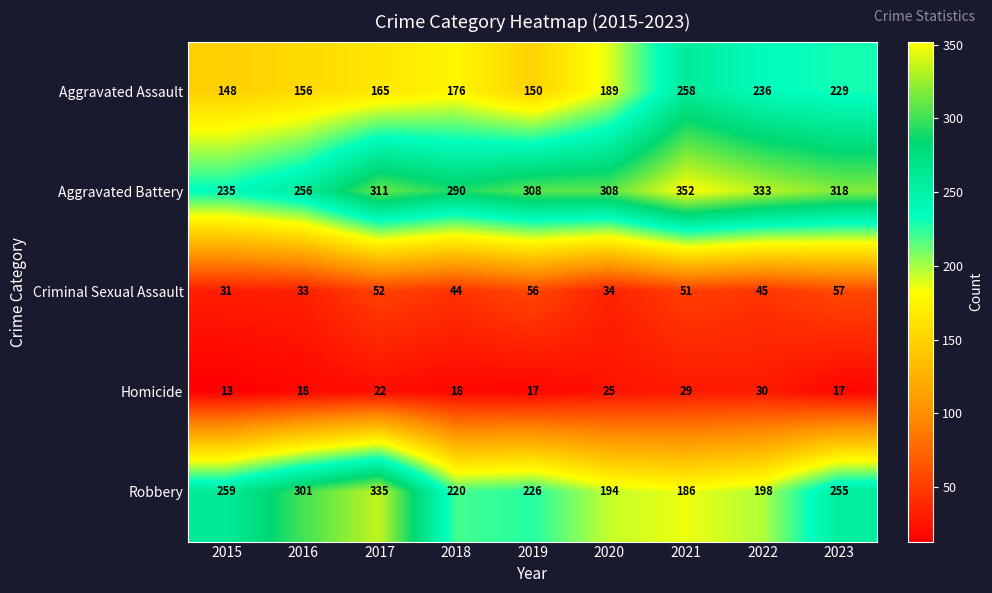

Between 2020 and 2022, which series saw the biggest shift?

Aggravated Assault